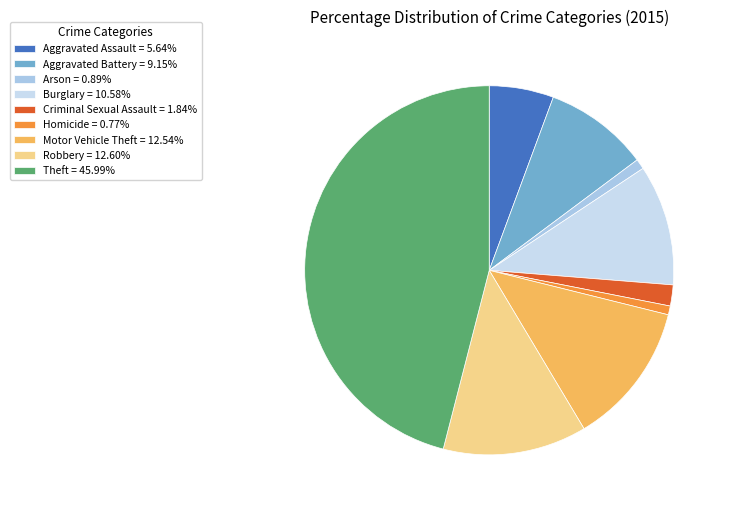

How many slices are in this pie chart?

9